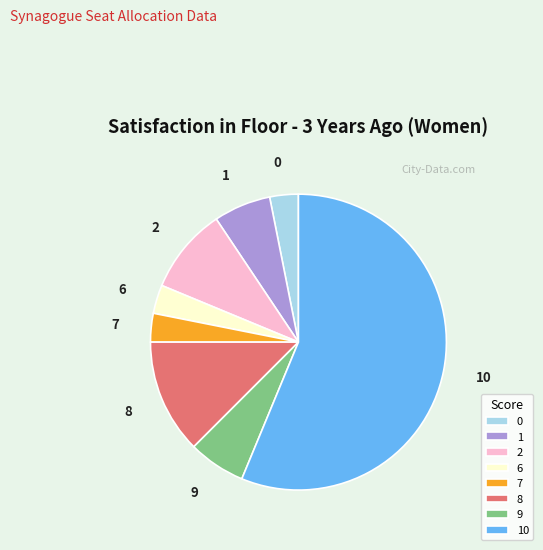

How many segments does this pie chart have?

8